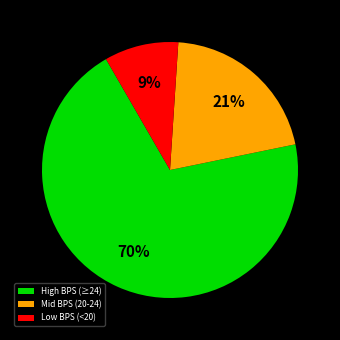

Between High BPS (≥24) and Low BPS (<20), which is larger?

High BPS (≥24)